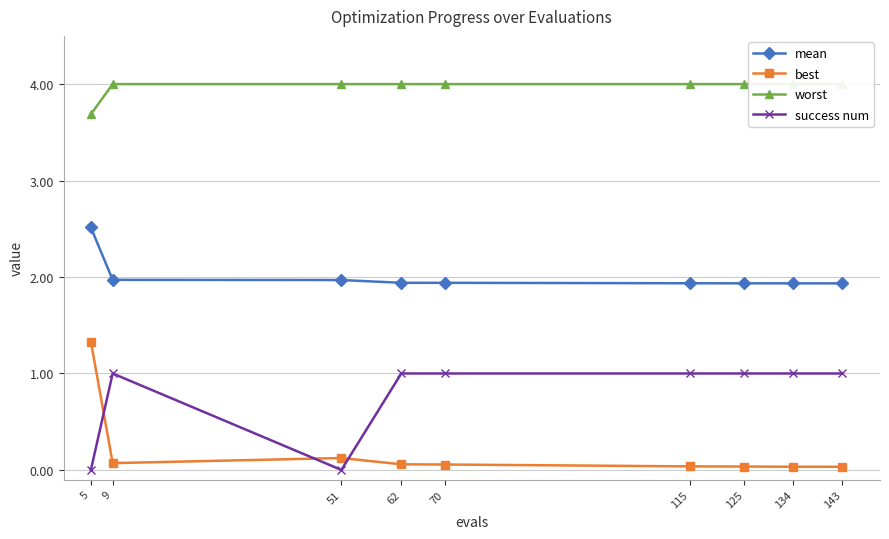

Reading left to right, list all the values displayed in this chart.

mean: 5=2.5	9=2.0	51=2.0	62=1.9	70=1.9	115=1.9	125=1.9	134=1.9	143=1.9
best: 5=1.3	9=0.1	51=0.1	62=0.1	70=0.1	115=0.0	125=0.0	134=0.0	143=0.0
worst: 5=3.7	9=4.0	51=4.0	62=4.0	70=4.0	115=4.0	125=4.0	134=4.0	143=4.0
success num: 5=0.0	9=1.0	51=0.0	62=1.0	70=1.0	115=1.0	125=1.0	134=1.0	143=1.0